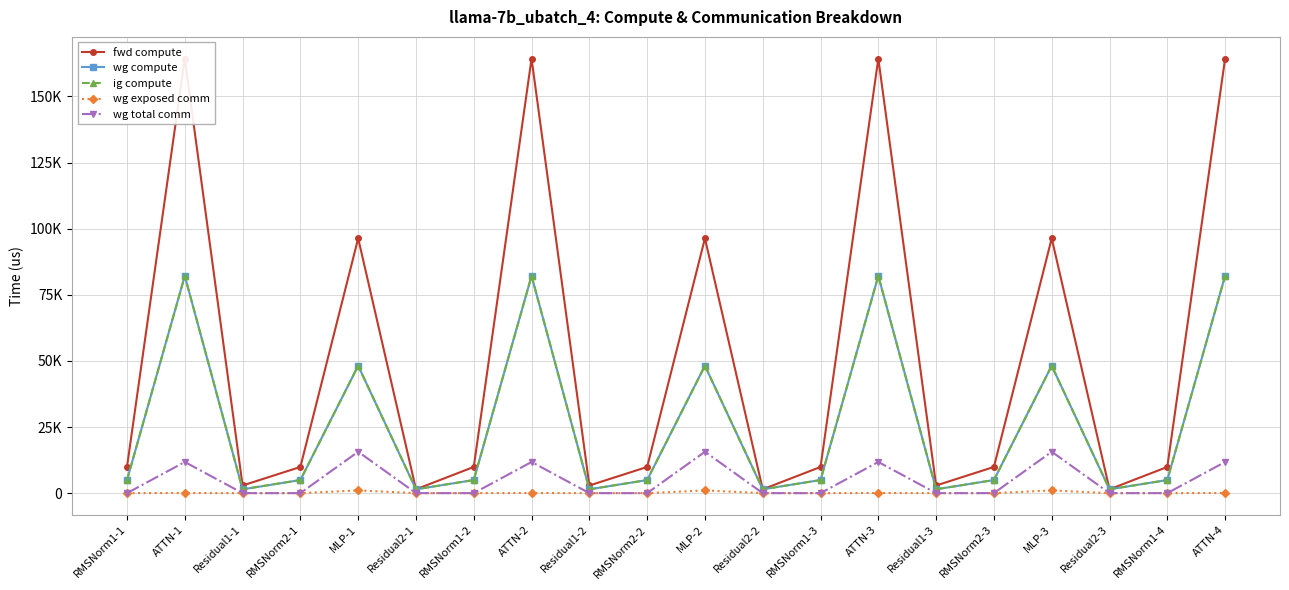

What is the average value of the fwd compute series?

51429.8